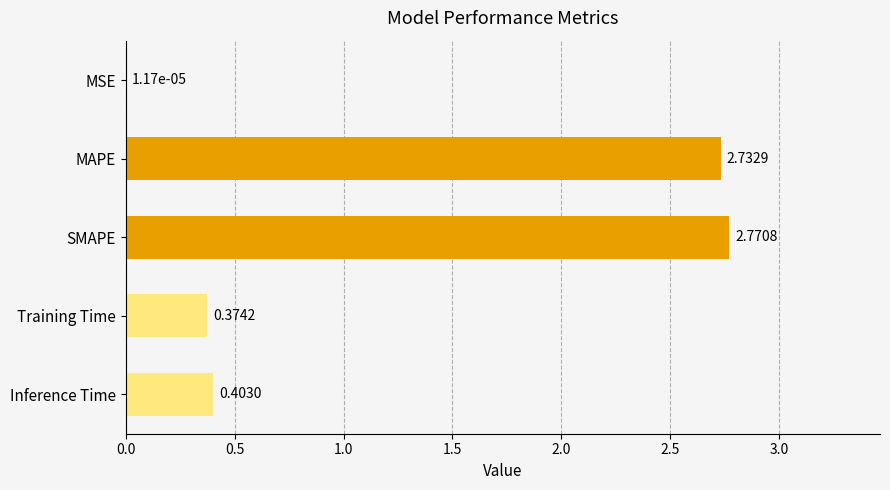

Between Training Time and SMAPE, which is larger?

SMAPE